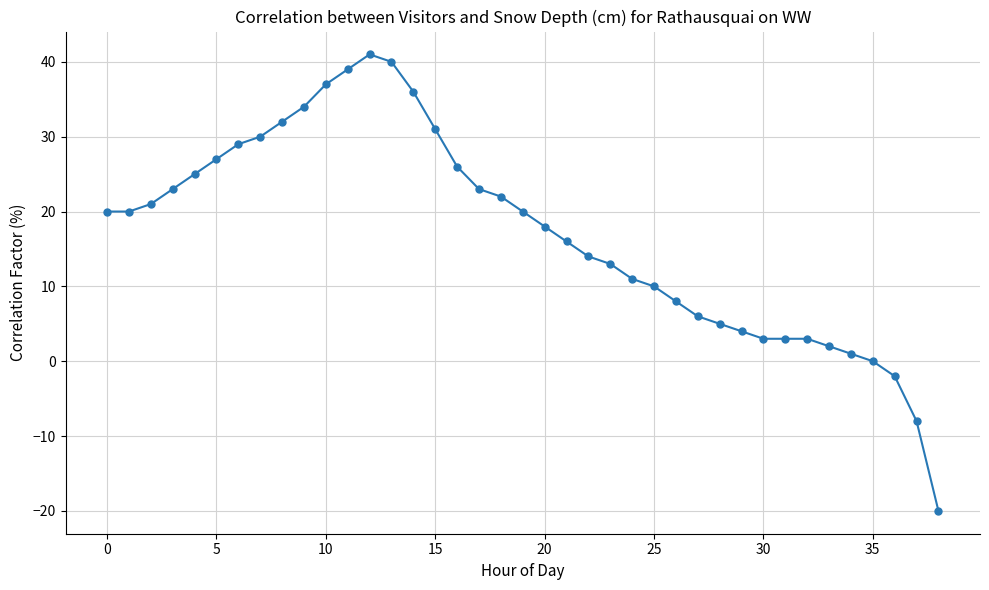

What is the smallest value displayed?

-20